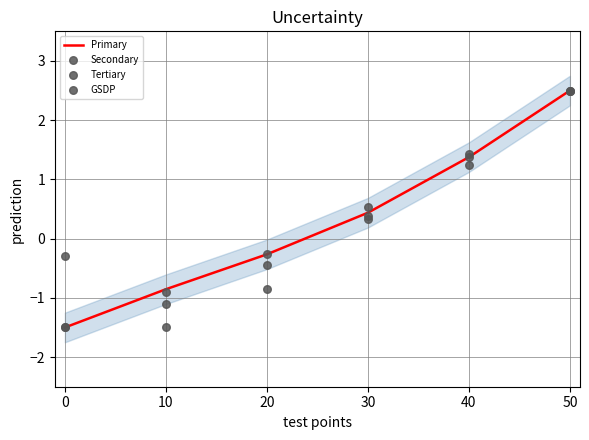

Rank the categories by Primary value from highest to lowest.

50, 40, 30, 20, 10, 0